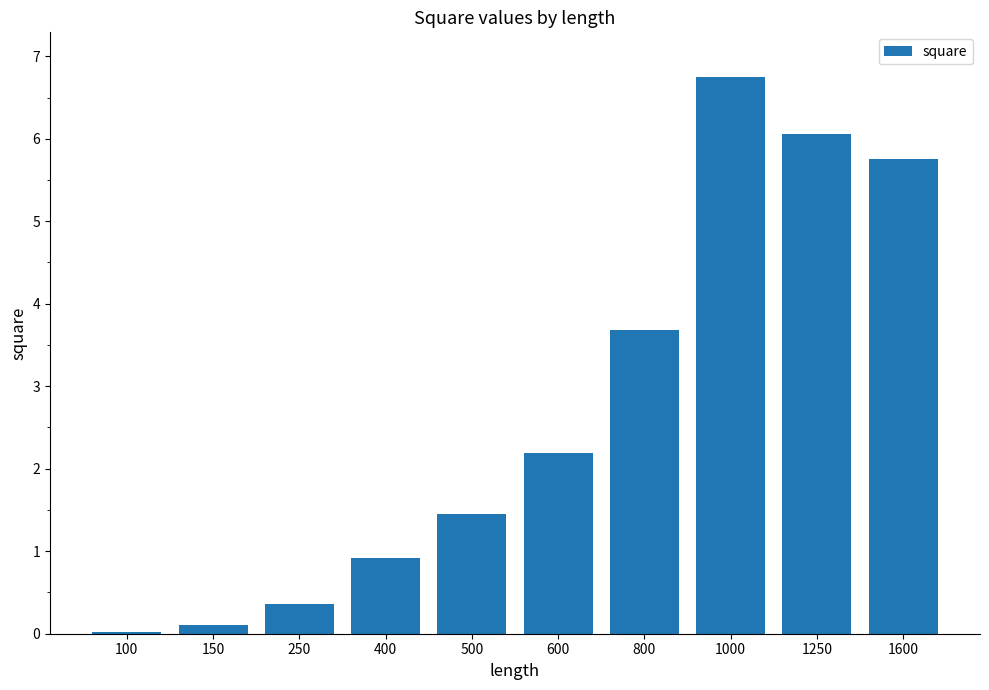

The value at 800 is 5.6. True or false?

False